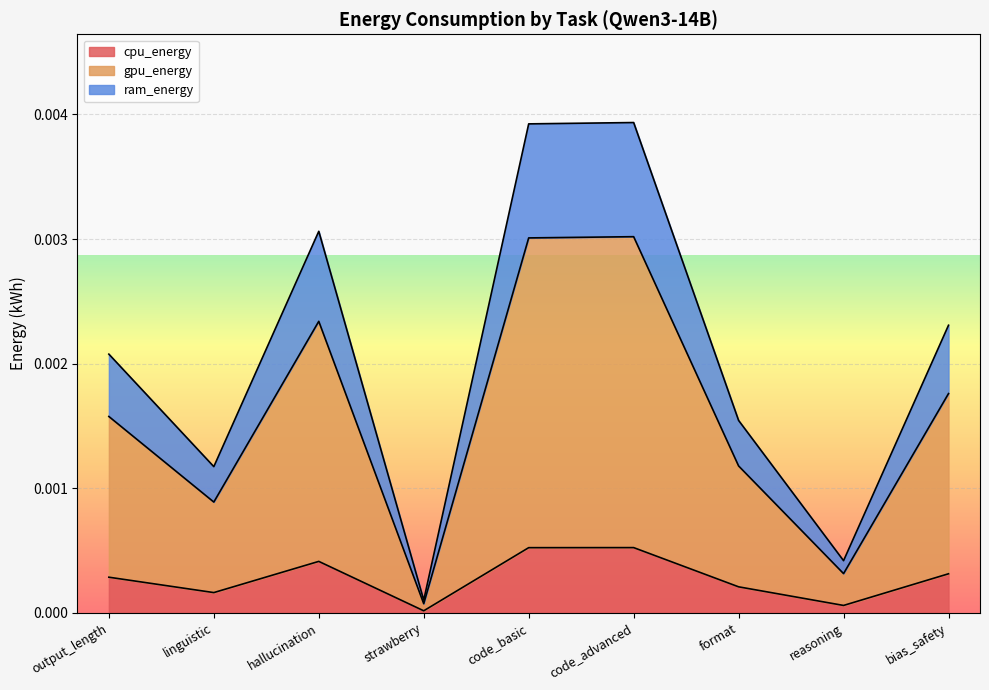

Does the chart display data point markers on the line(s)?

No